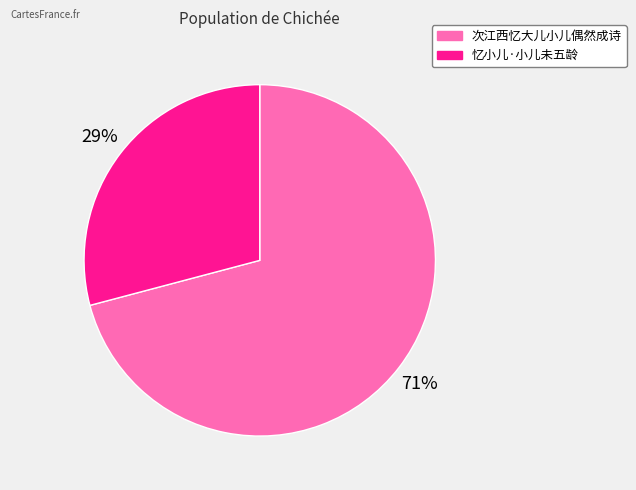

To the nearest percent, what percentage of the pie is 忆小儿·小儿未五龄?

29%